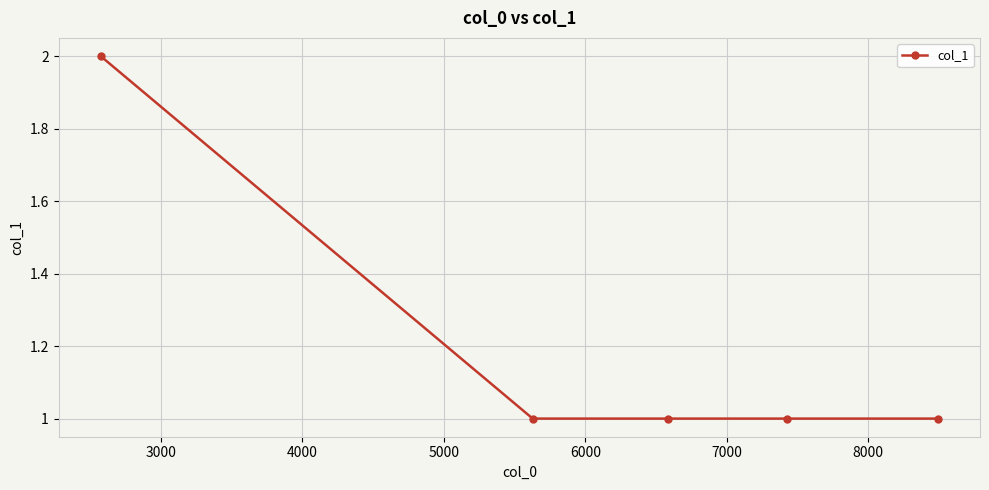

What is the value of the 4th point from the left?

1